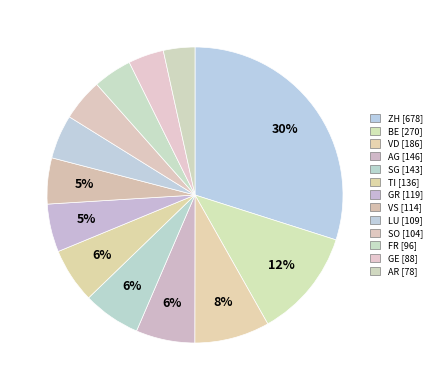

Does AR represent more than half of the total?

No